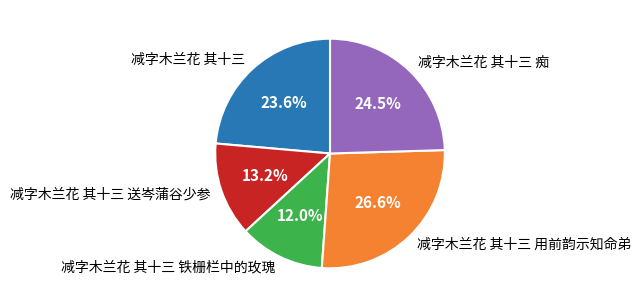

Rank the categories by value from lowest to highest.

减字木兰花 其十三 铁栅栏中的玫瑰, 减字木兰花 其十三 送岑蒲谷少参, 减字木兰花 其十三, 减字木兰花 其十三 痴, 减字木兰花 其十三 用前韵示知命弟